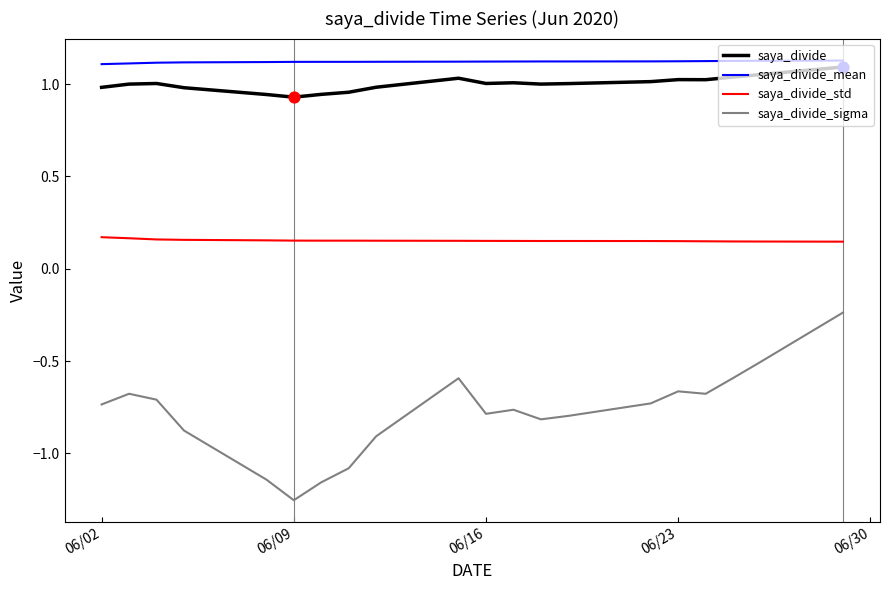

Which series reaches the maximum Y coordinate?

saya_divide_mean